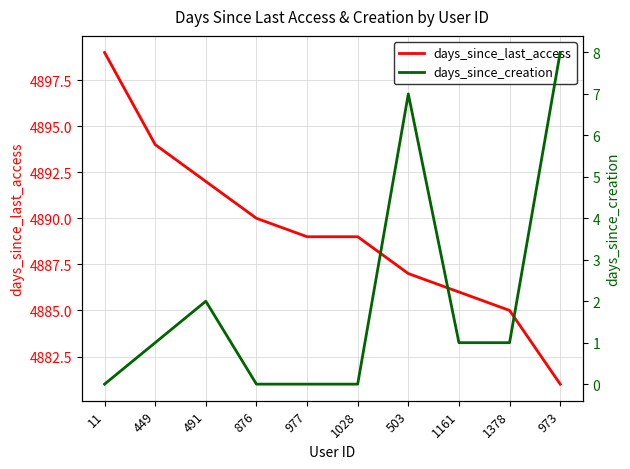

What is the difference between the days_since_last_access values at 876 and 491?

2